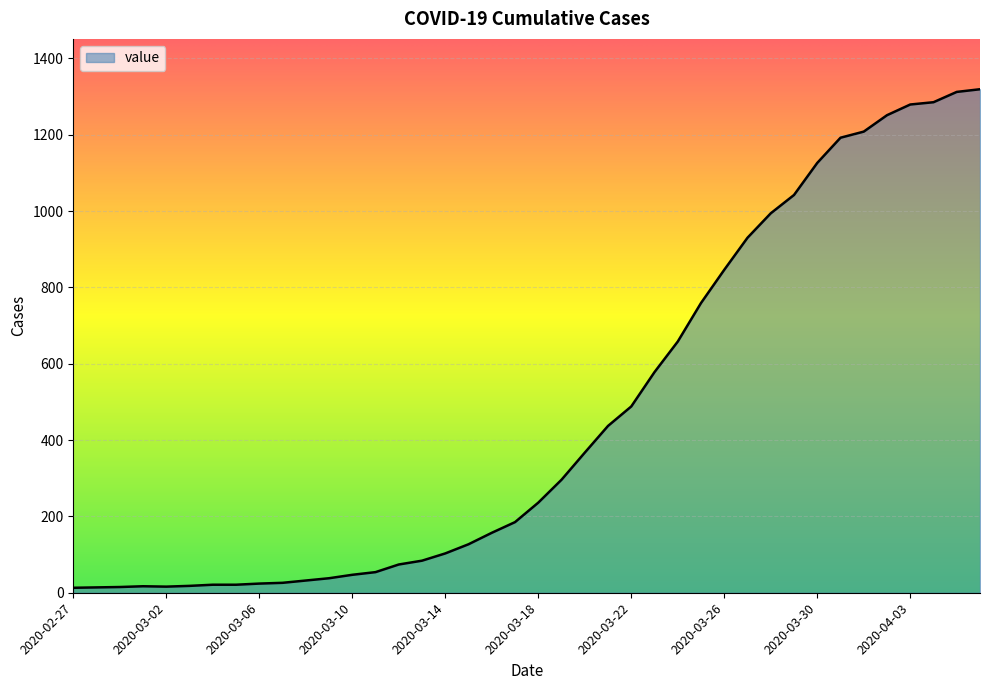

What is the greatest value displayed?

1319